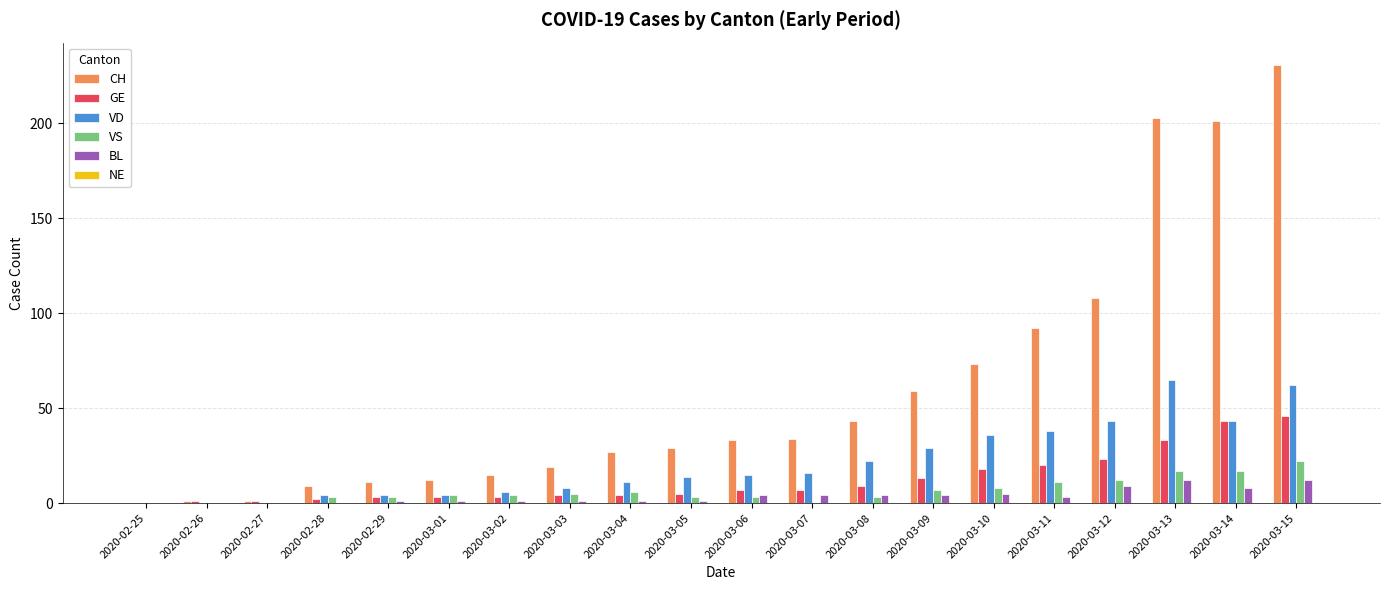

Which series changed the most between 2020-03-01 and 2020-03-11?

CH